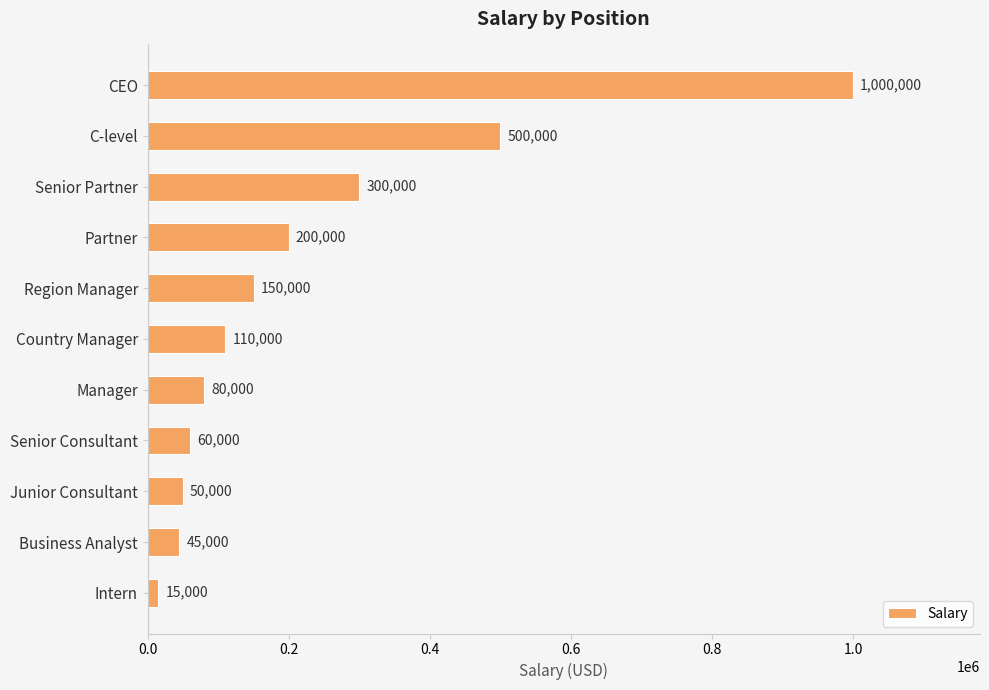

Rank the categories by value from highest to lowest.

CEO, C-level, Senior Partner, Partner, Region Manager, Country Manager, Manager, Senior Consultant, Junior Consultant, Business Analyst, Intern